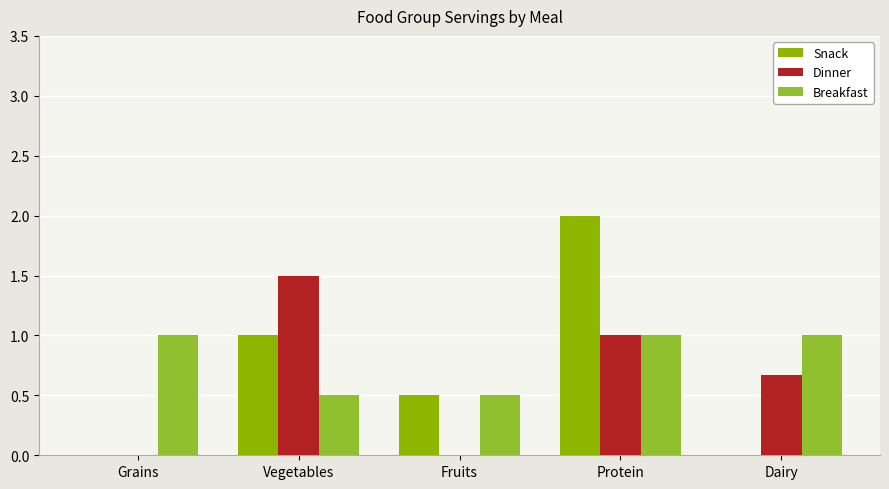

True or false: Snack has a value of 0.8 at Dairy.

False